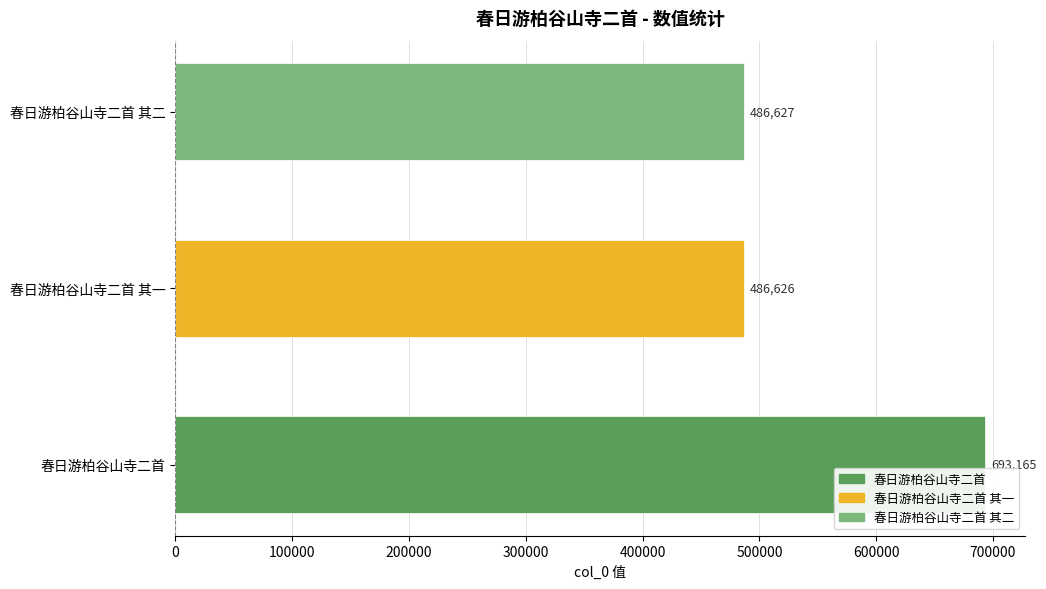

What is the maximum value shown in the chart?

693165